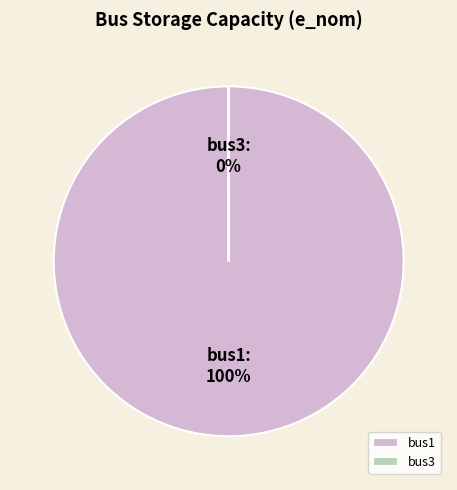

Which category has the smallest portion of the pie?

bus3